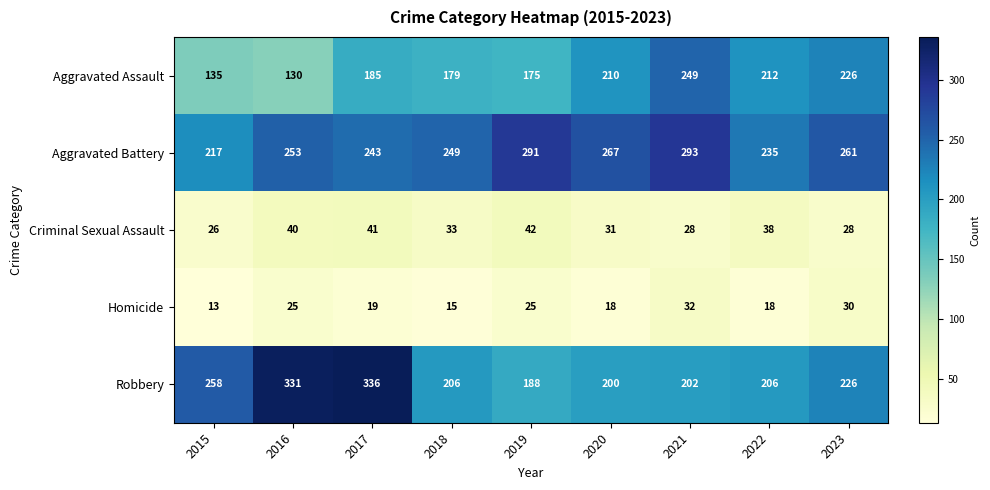

What is the difference between the highest and lowest values at 2015?

245